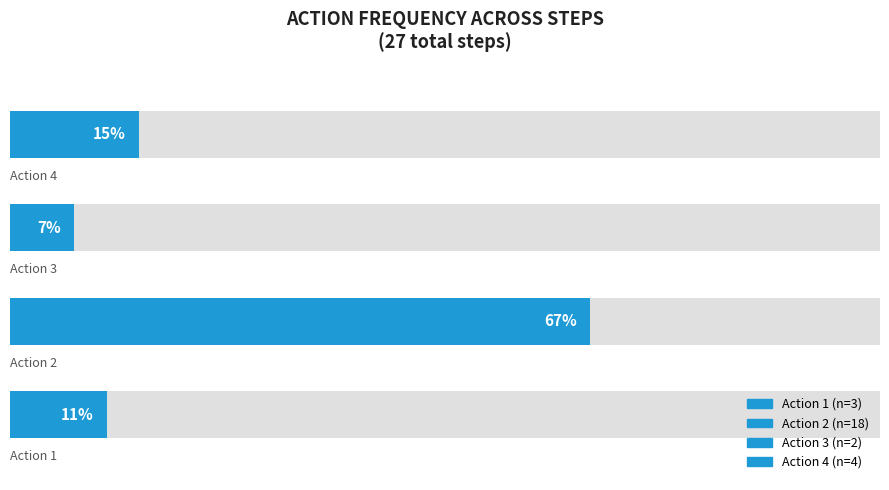

What is the value of the 1st bar from the left?

3